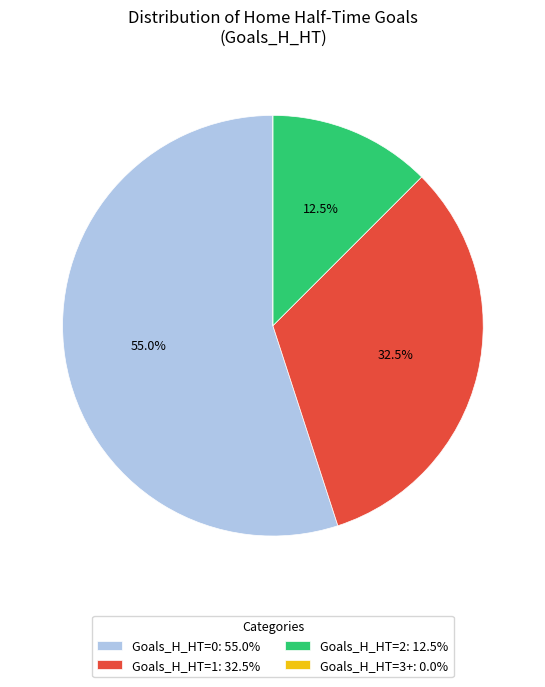

Is there any slice that represents more than half of the pie?

Yes